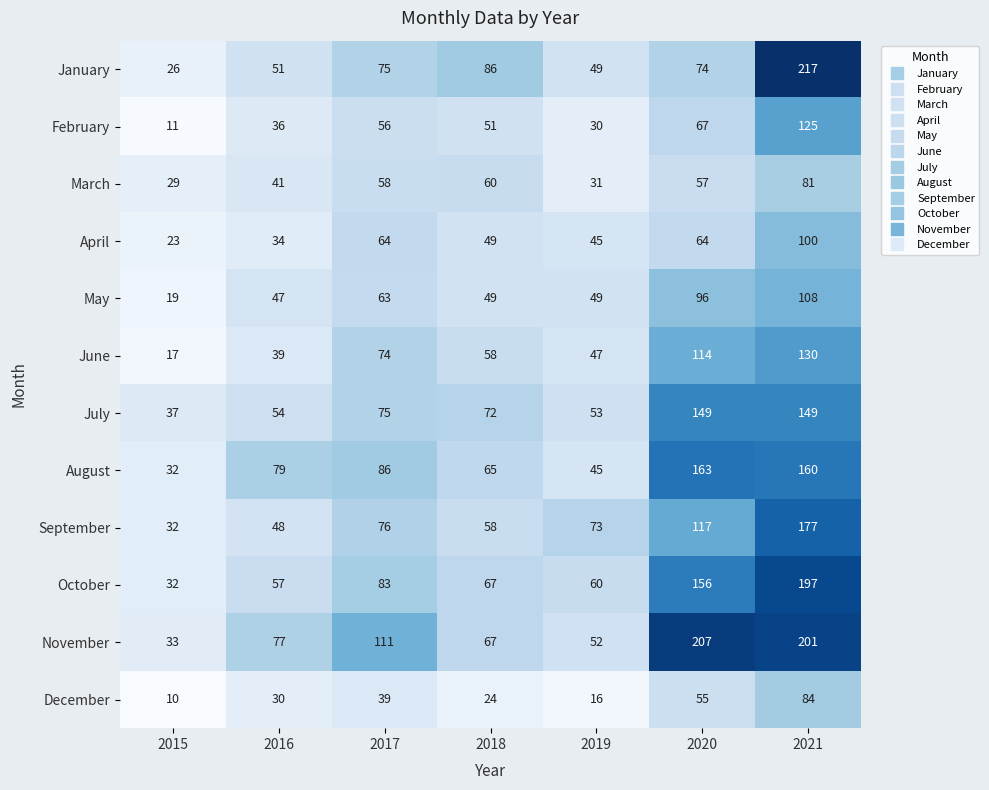

Rank the series at 2021 from lowest to highest value.

March, December, April, May, February, June, July, August, September, October, November, January